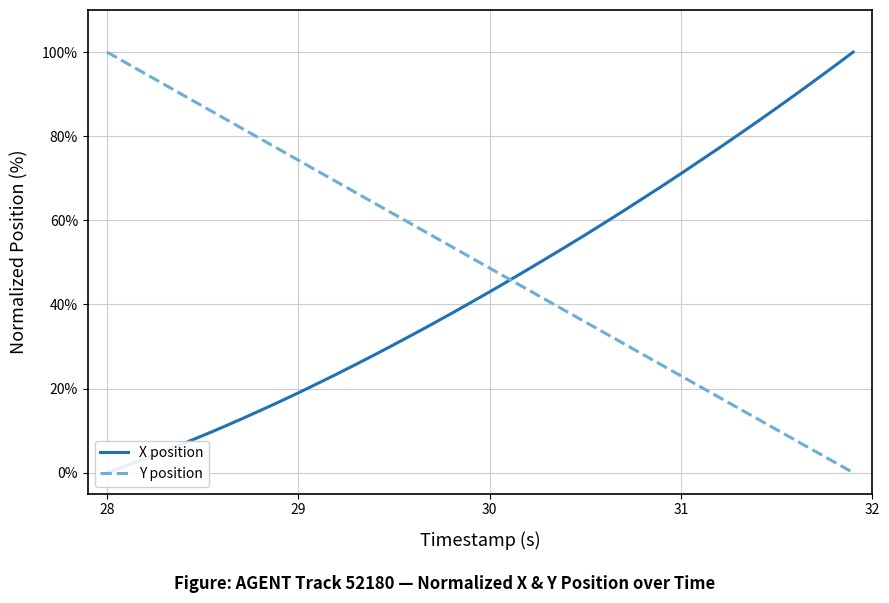

True or false: Y position has a value of 74.3 at 29.

True